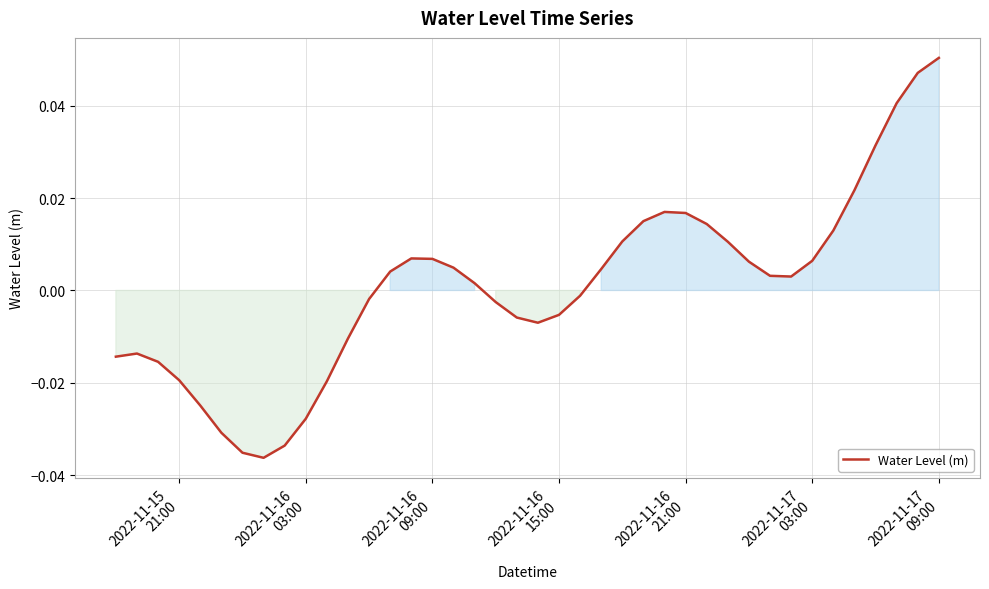

True or false: there are more than 2 points higher than both neighbors.

True